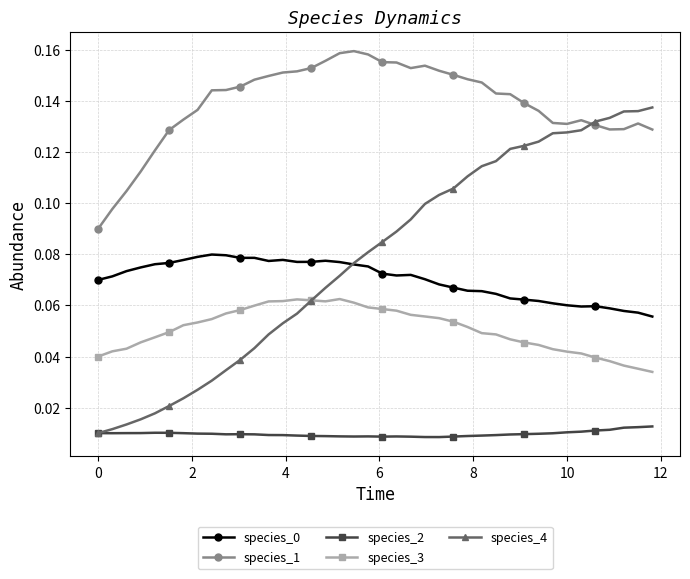

Which series has the largest total across all categories?

species_1